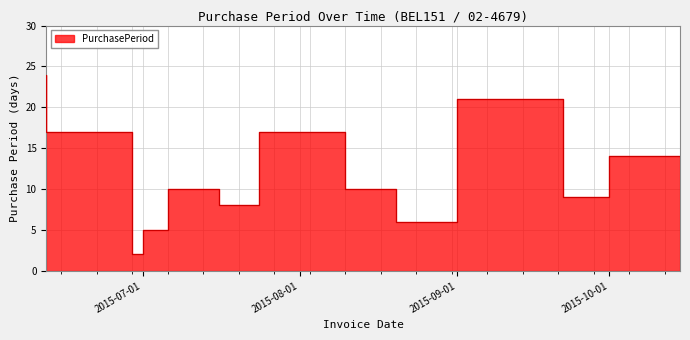

What position from the left is 2015-10-01?

12